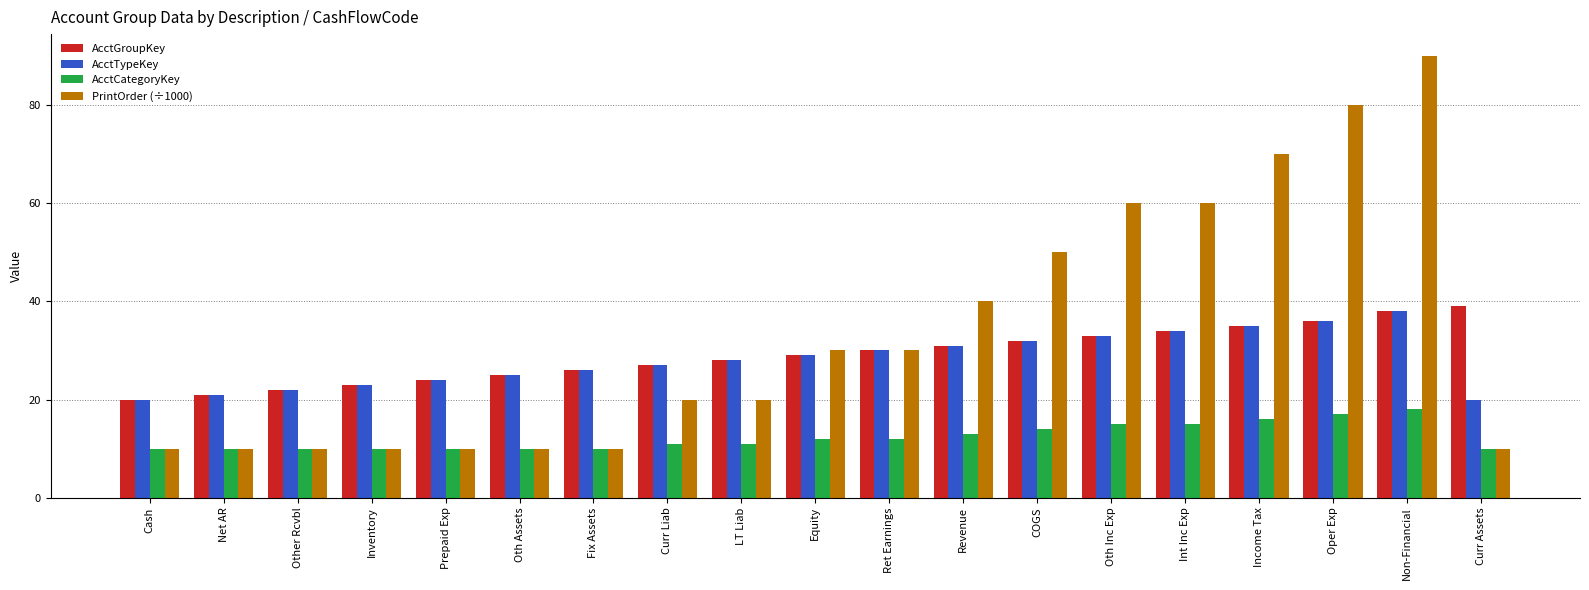

Are the bars horizontal?

No